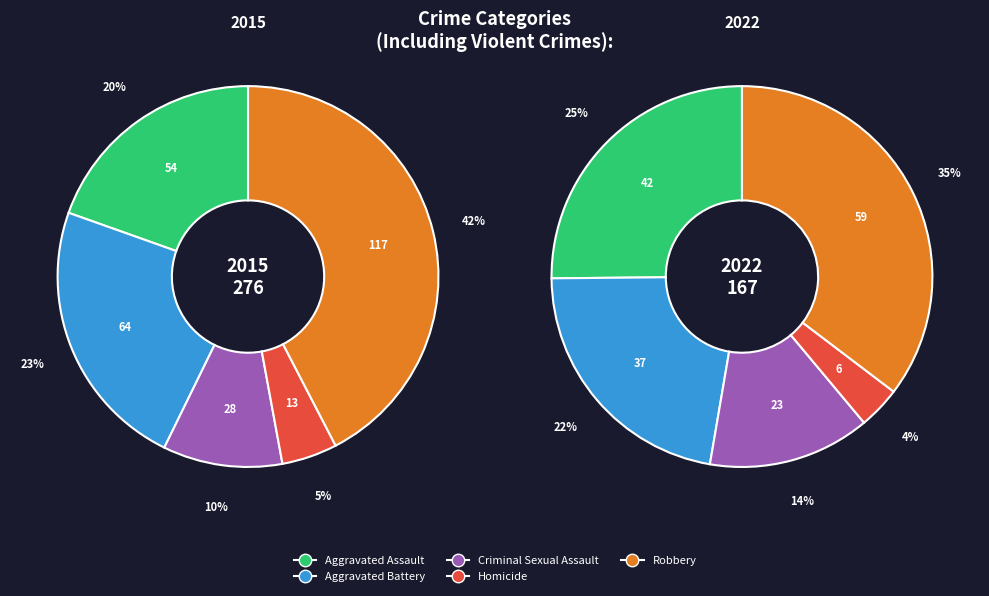

Count the number of slices in the pie.

5